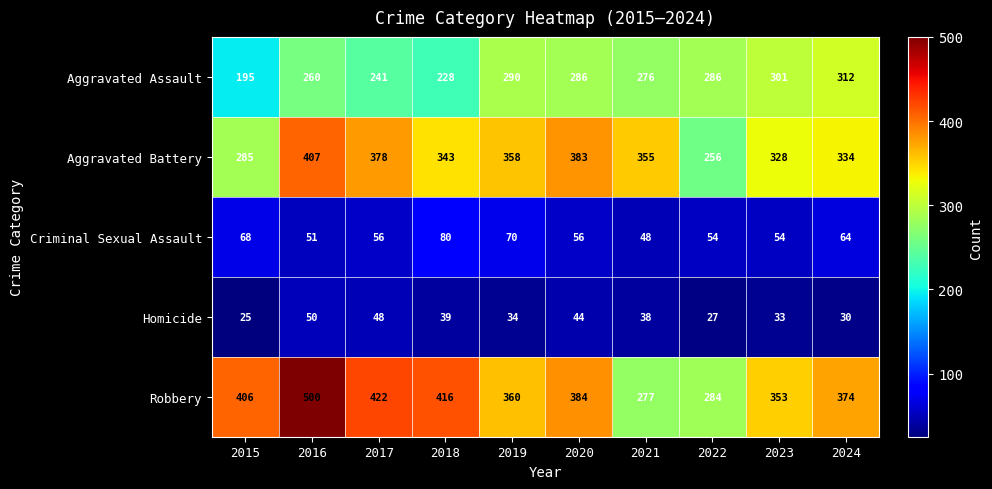

At which label does Homicide first exceed 38?

2016